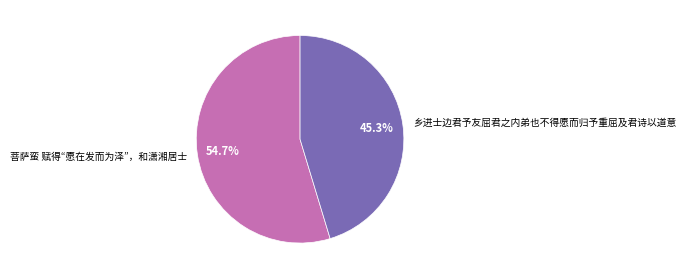

Is it true that 菩萨蛮 赋得“愿在发而为泽”，和潇湘居士 is 55% of the pie?

True